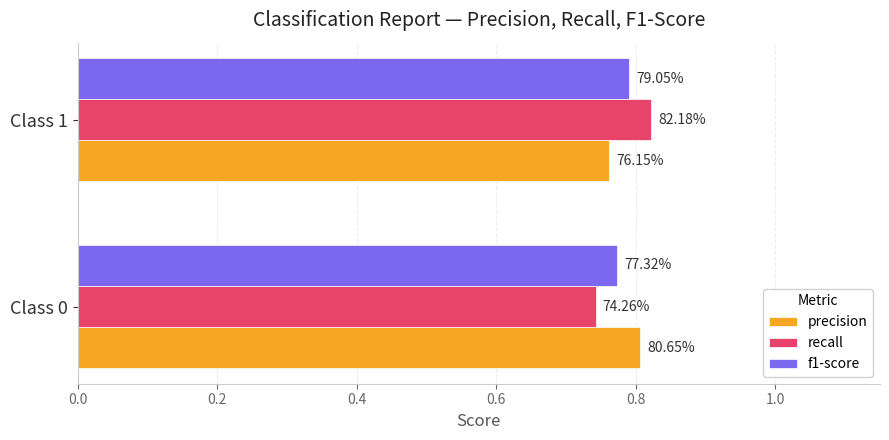

What are all the series names shown in the legend?

precision, recall, f1-score